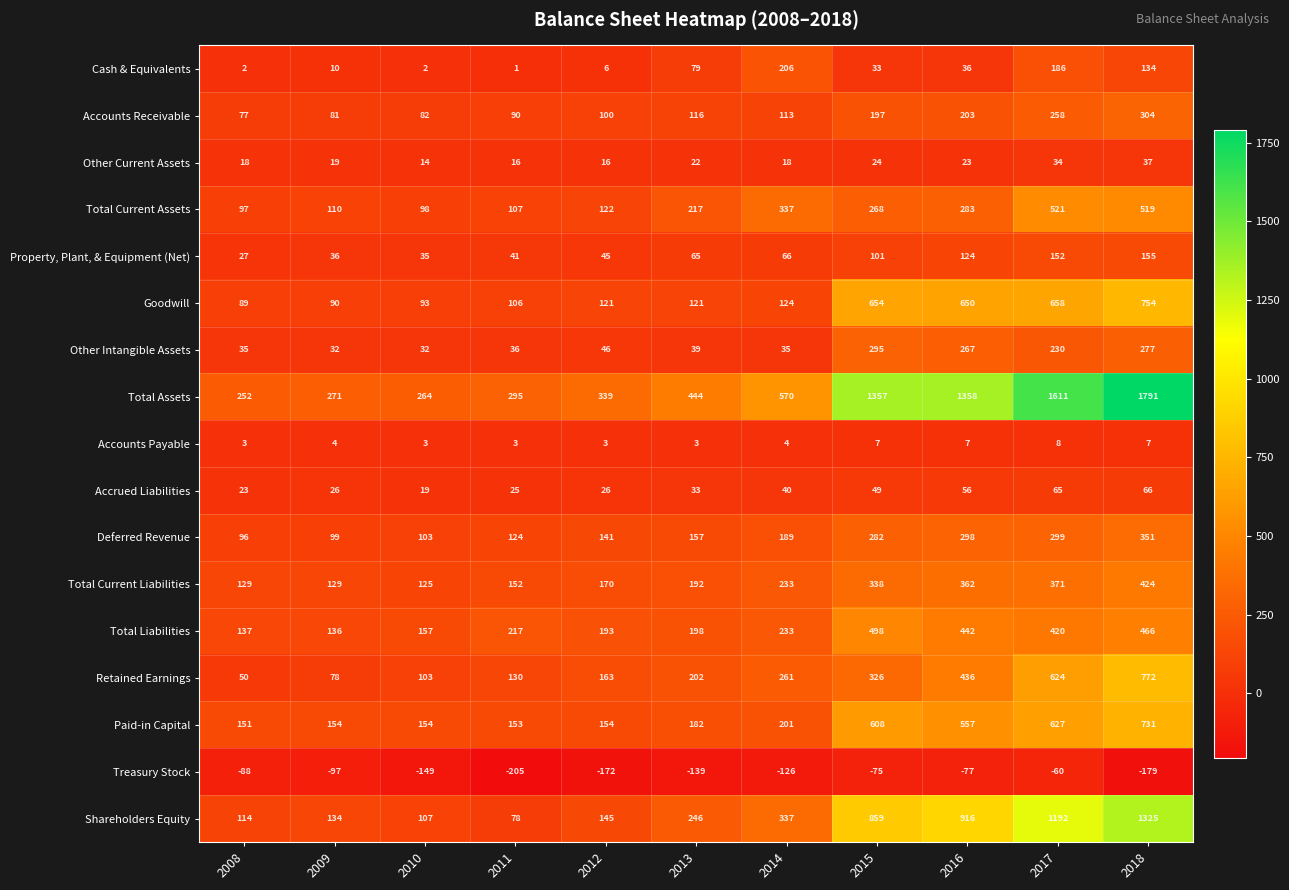

Where is Cash & Equivalents nearest to the value 103?

2013